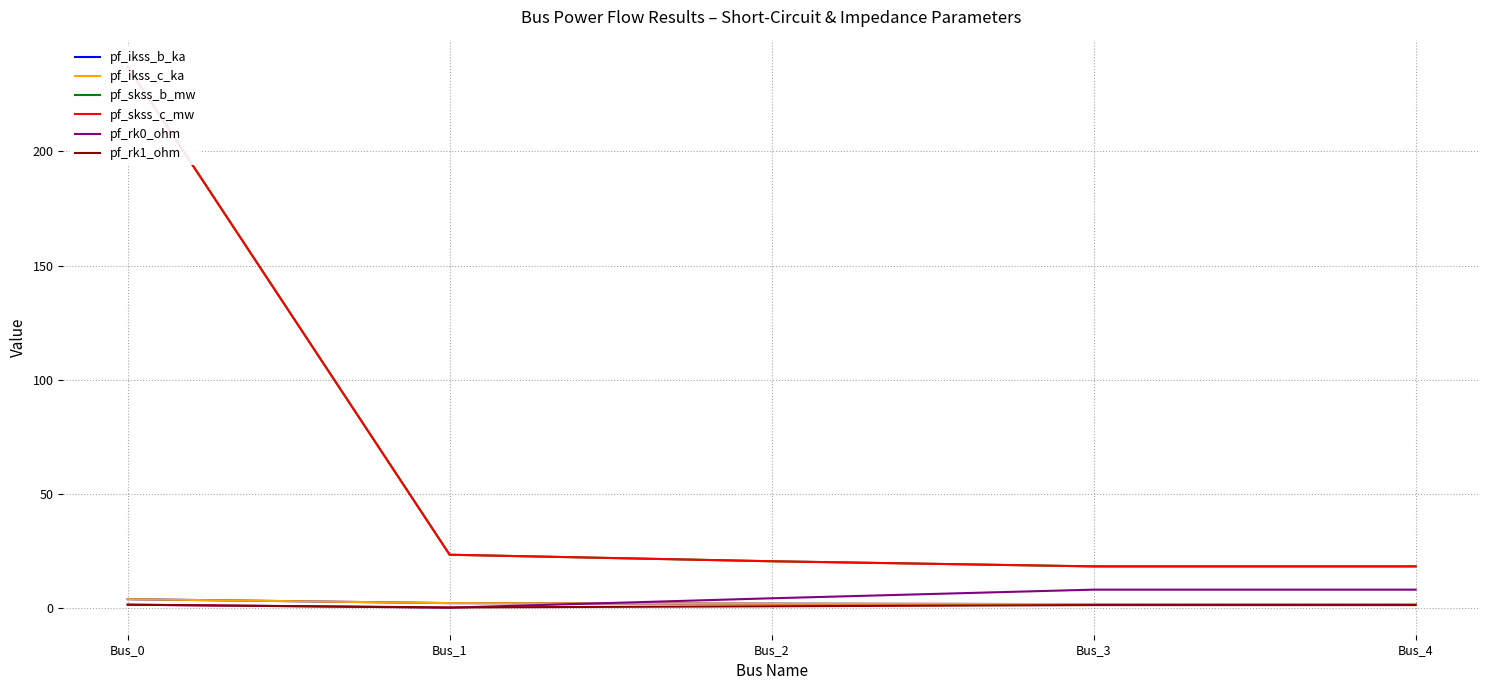

What is the difference between the maximum and minimum values in the pf_ikss_b_ka series?

2.2